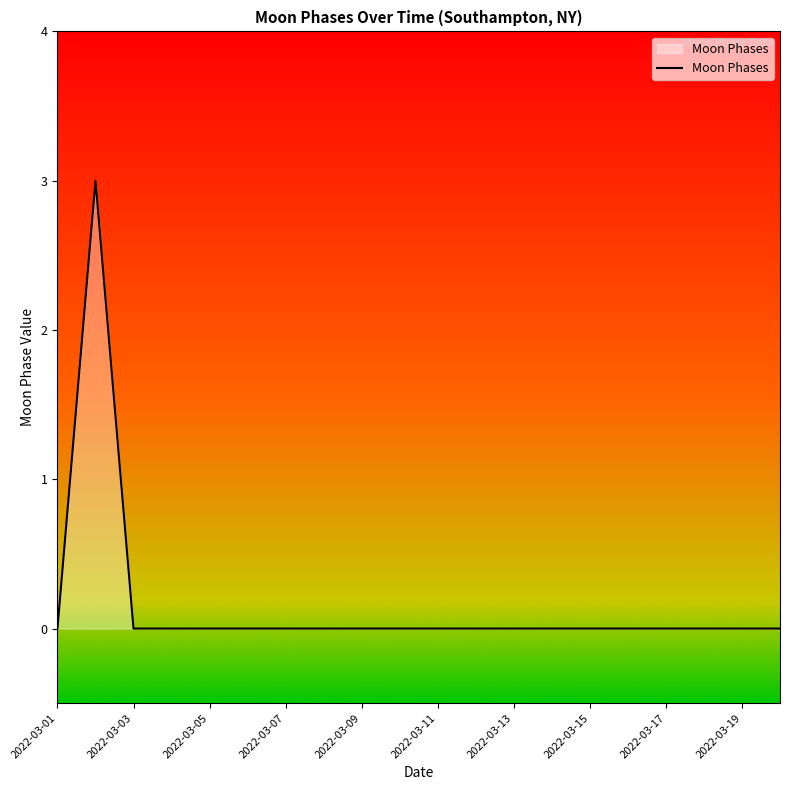

What is the greatest value displayed?

3